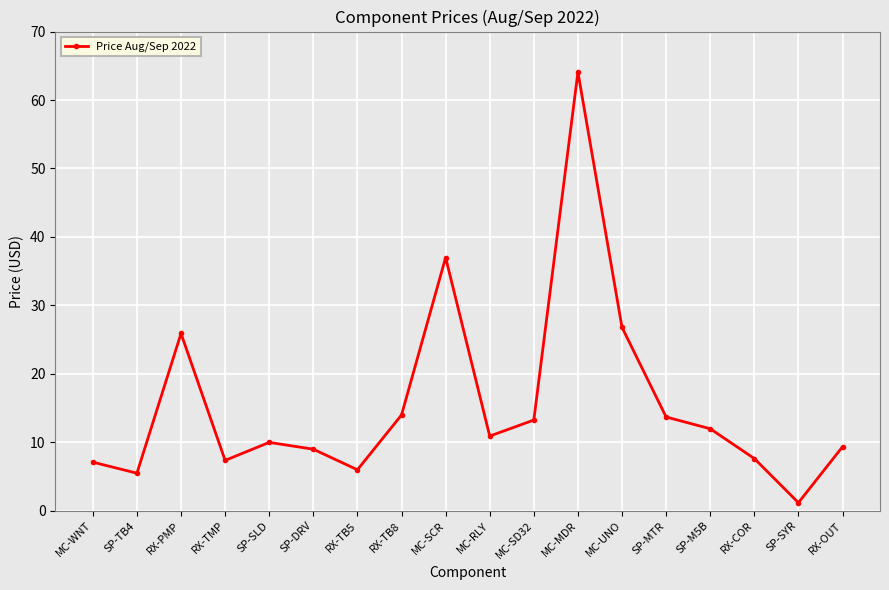

What is the difference between the values at SP-TB4 and RX-COR?

2.1